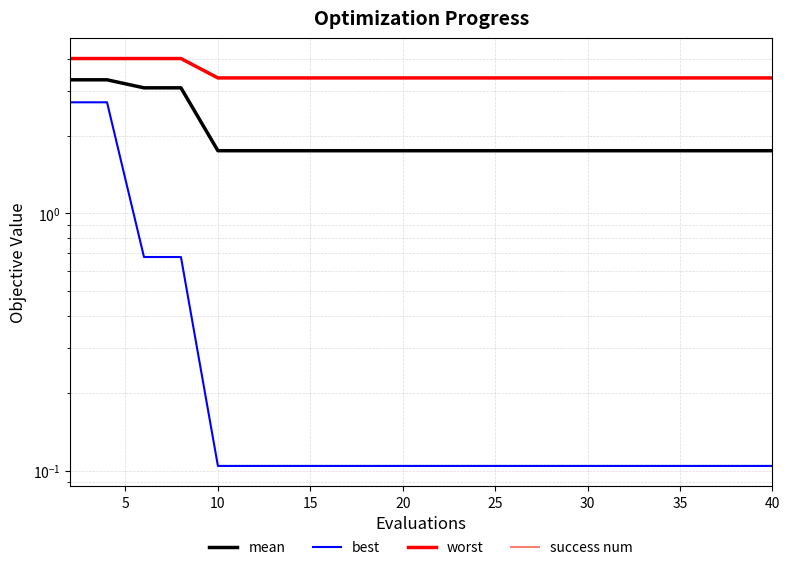

Count the number of categories in the chart.

20